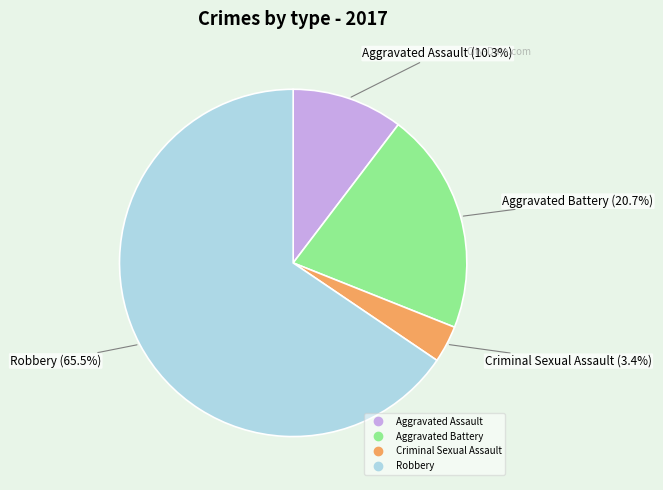

True or false: Robbery accounts for 60% of the total.

False